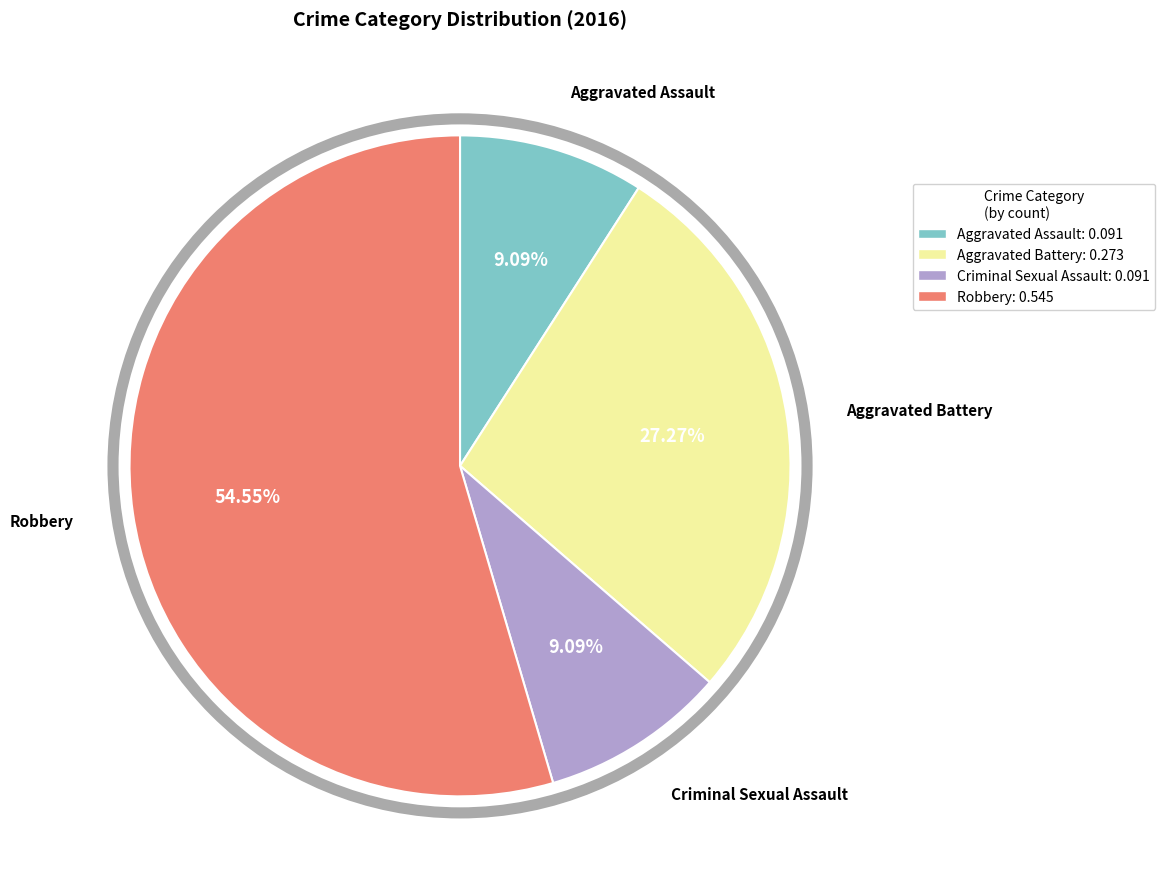

Approximately how many times larger is the value at Criminal Sexual Assault compared to Aggravated Assault?

1.0